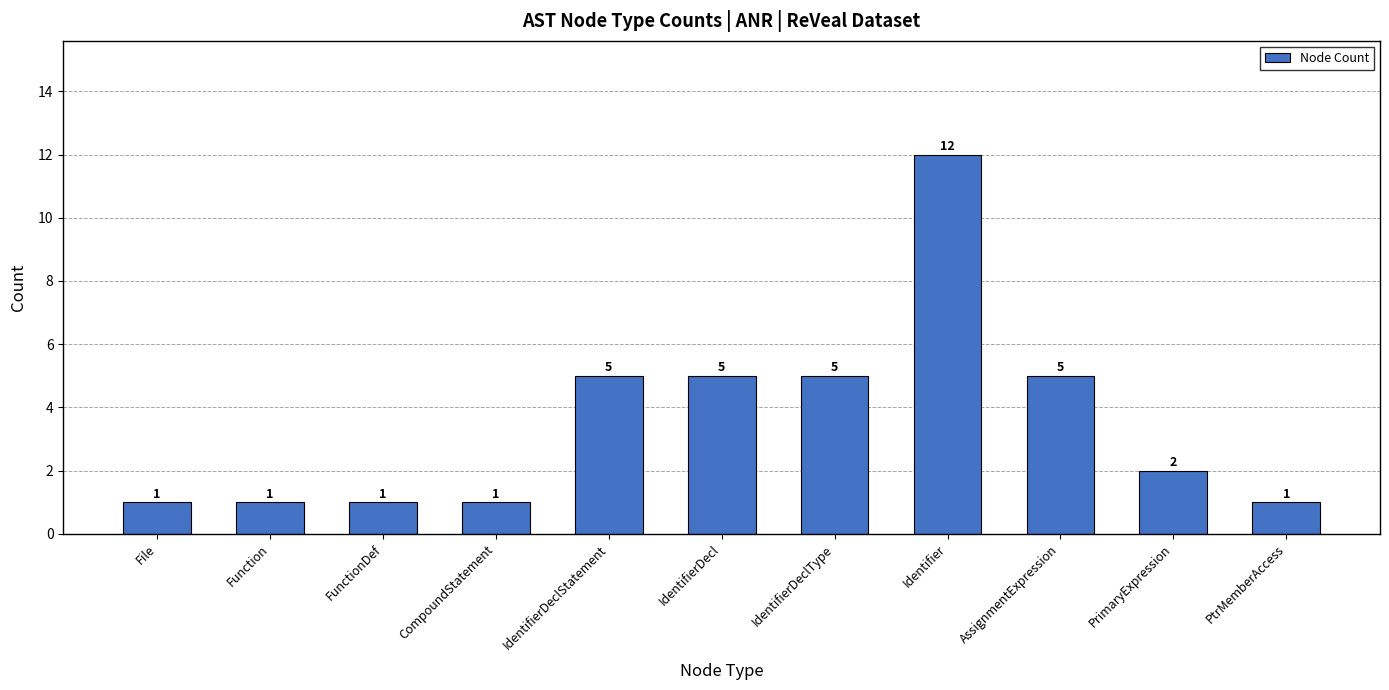

What is the difference between the second highest and second lowest values?

4